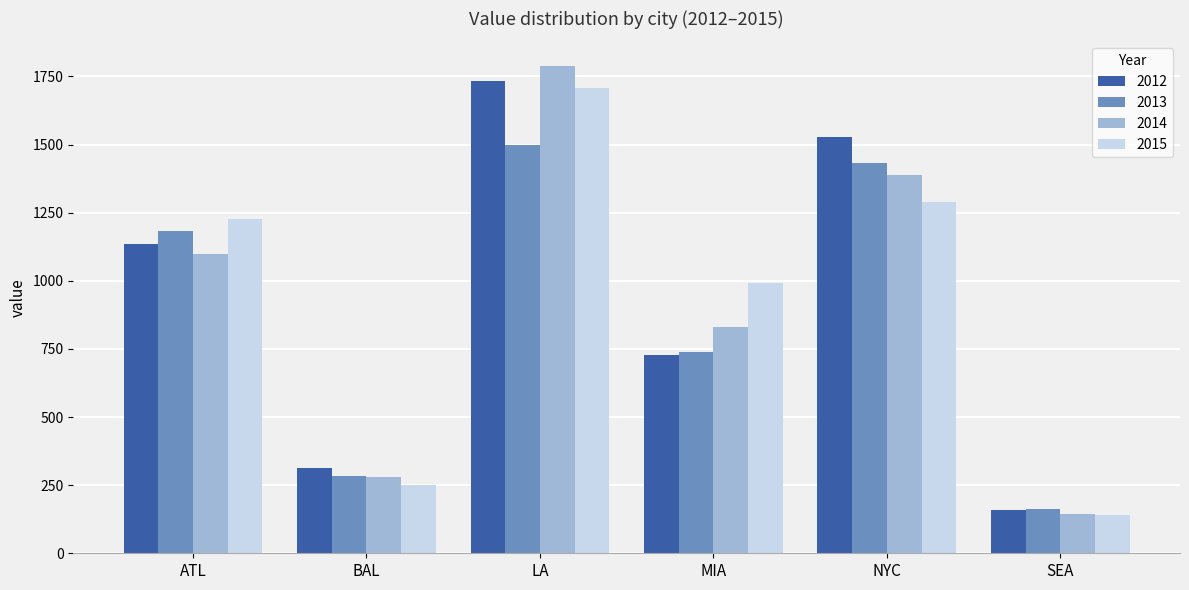

List the labels in order of 2013 value, smallest first.

SEA, BAL, MIA, ATL, NYC, LA